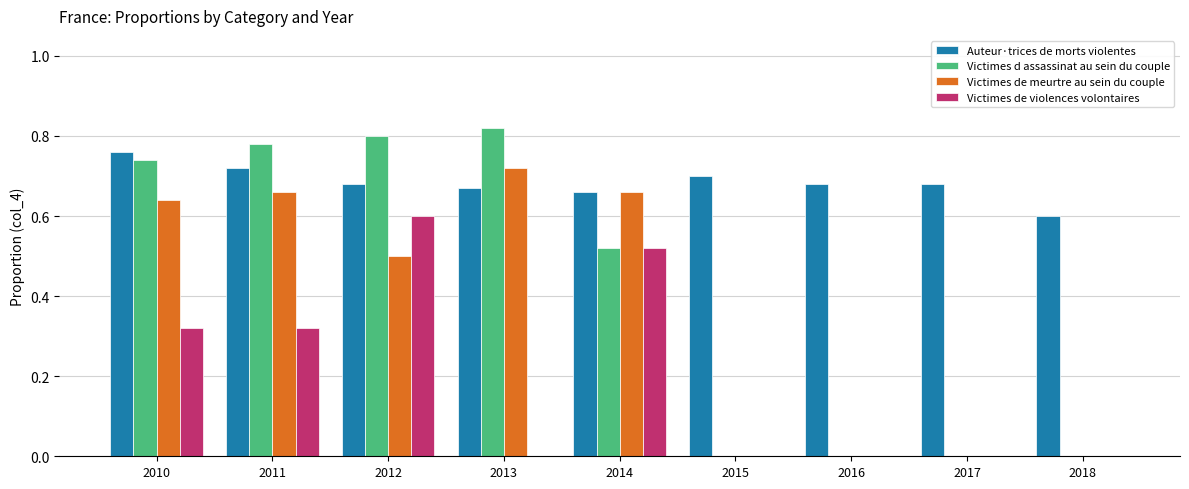

Is the value of Victimes de meurtre au sein du couple at 2010 greater than the value of Auteur·trices de morts violentes at 2010?

No